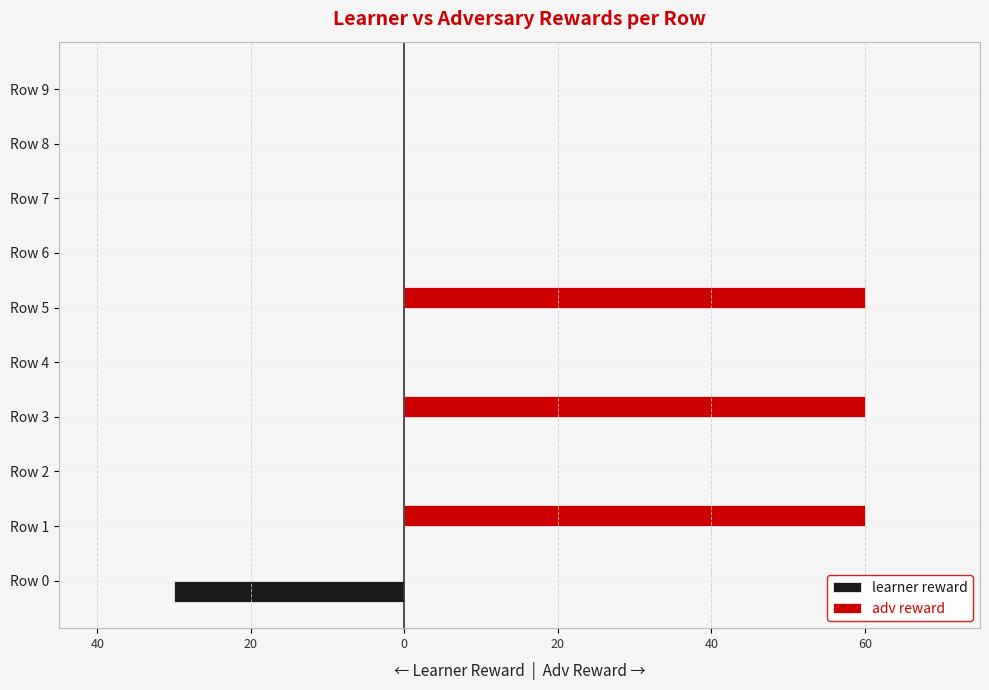

What are all the series names shown in the legend?

learner reward, adv reward